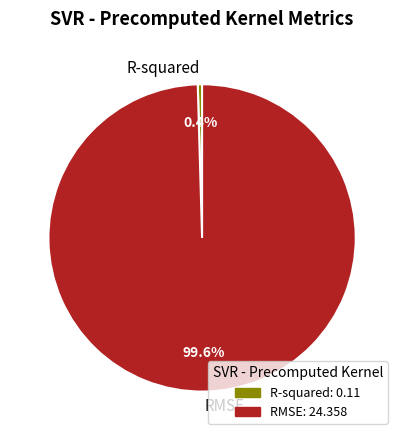

The R-squared slice represents 13% of the pie. True or false?

False